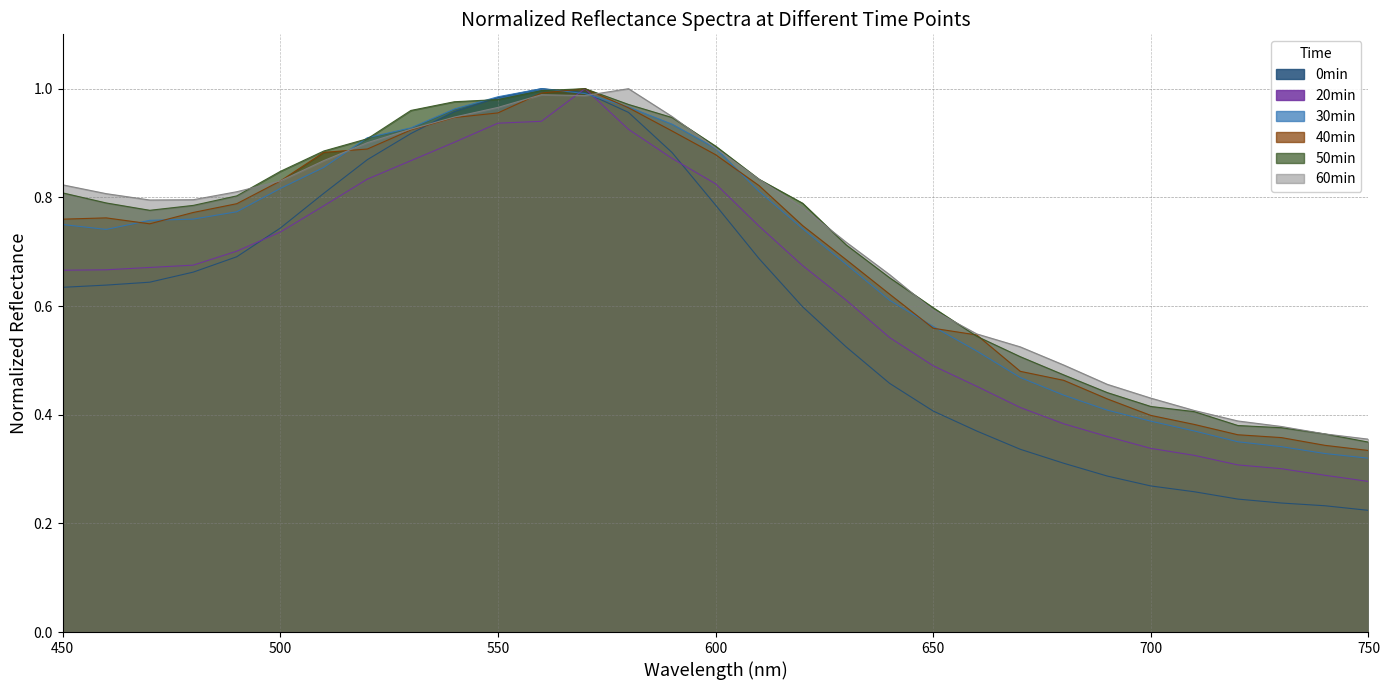

What is the total value across all series at 600?

5.2